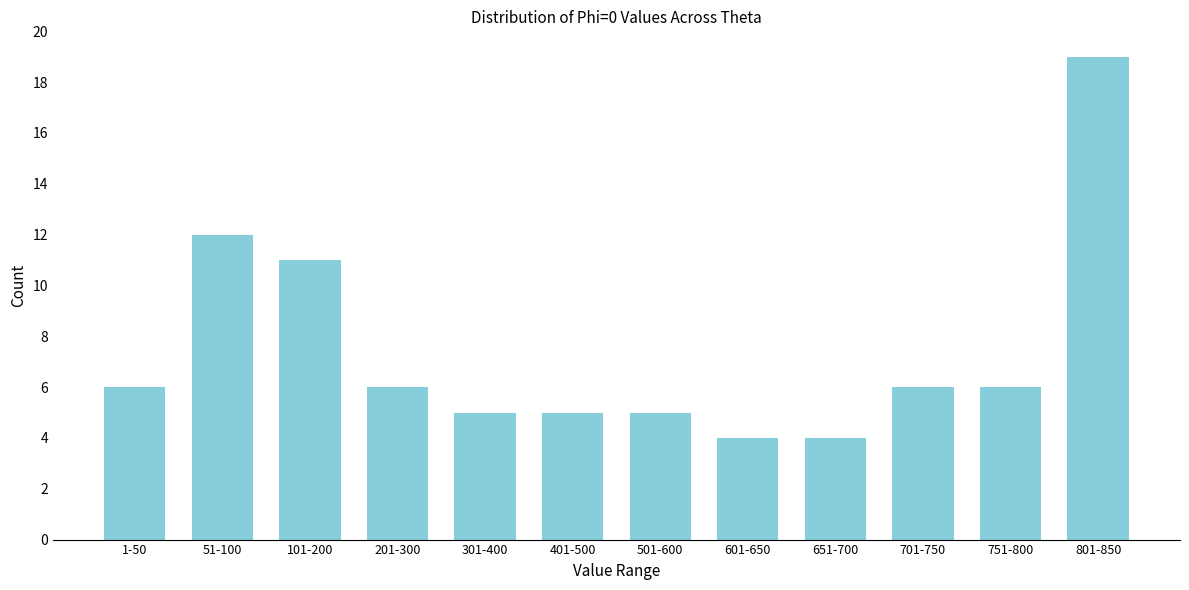

Reading left to right, transcribe all the data shown in this chart.

6	12	11	6	5	5	5	4	4	6	6	19